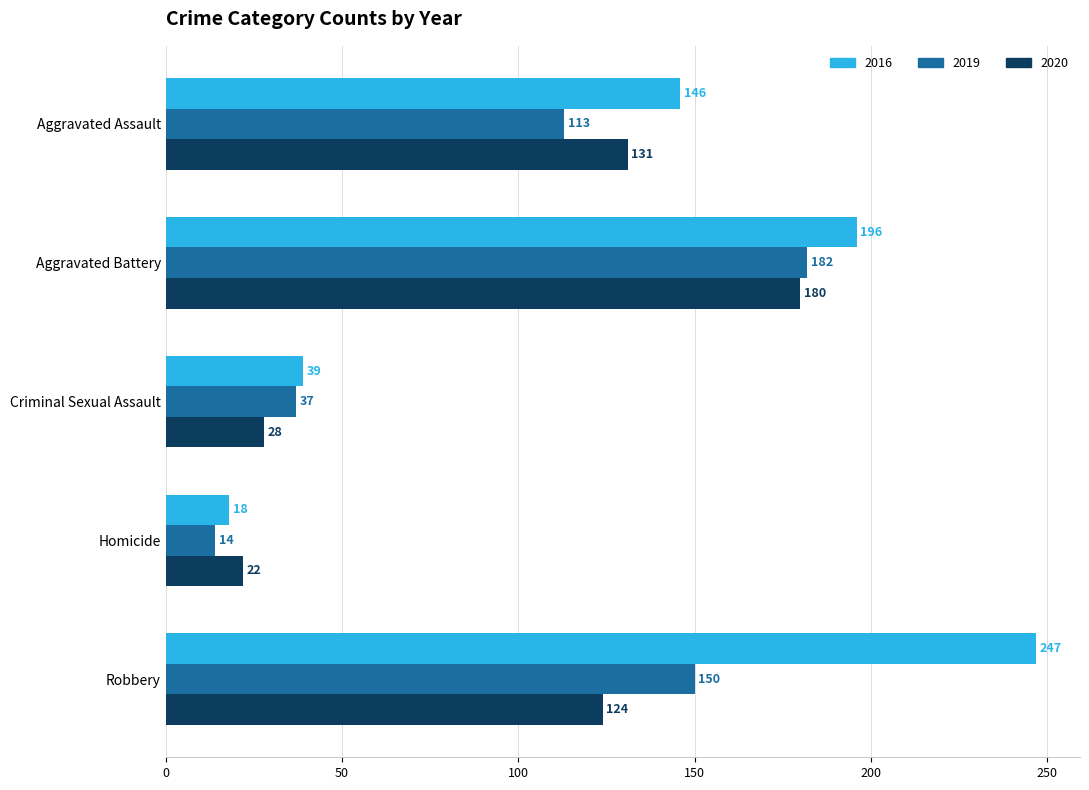

At which label is 2016 closest to 132?

Aggravated Assault